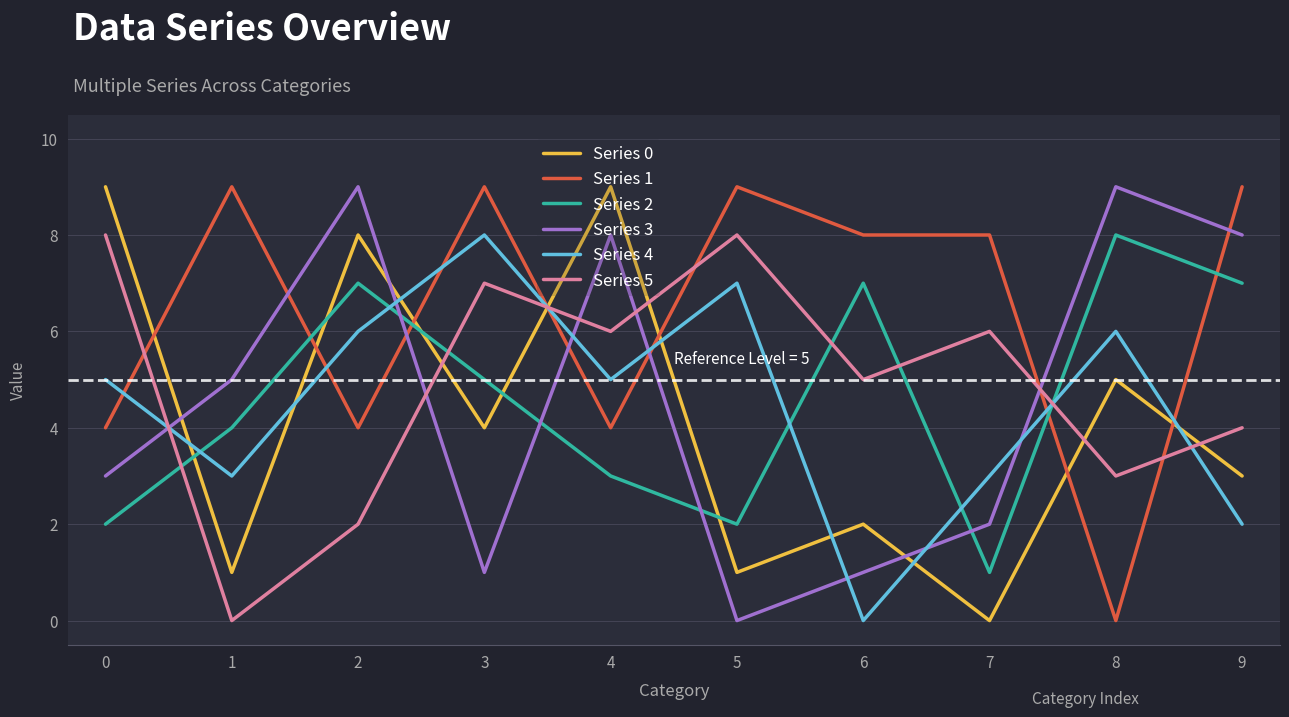

Between 4 and 8, which series saw the biggest shift?

Series 2